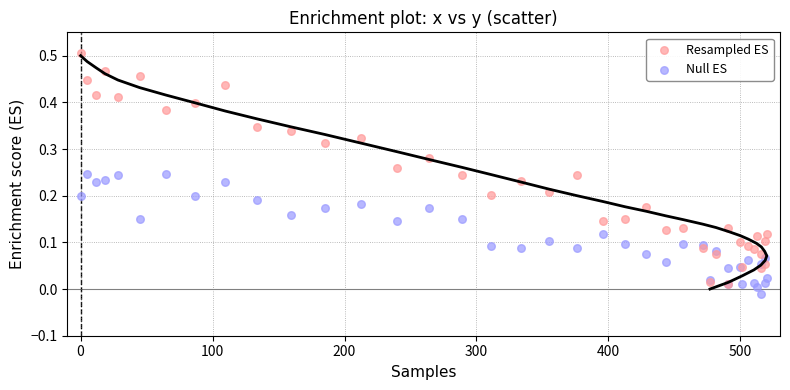

Which series has the widest spread of Y values?

Resampled ES